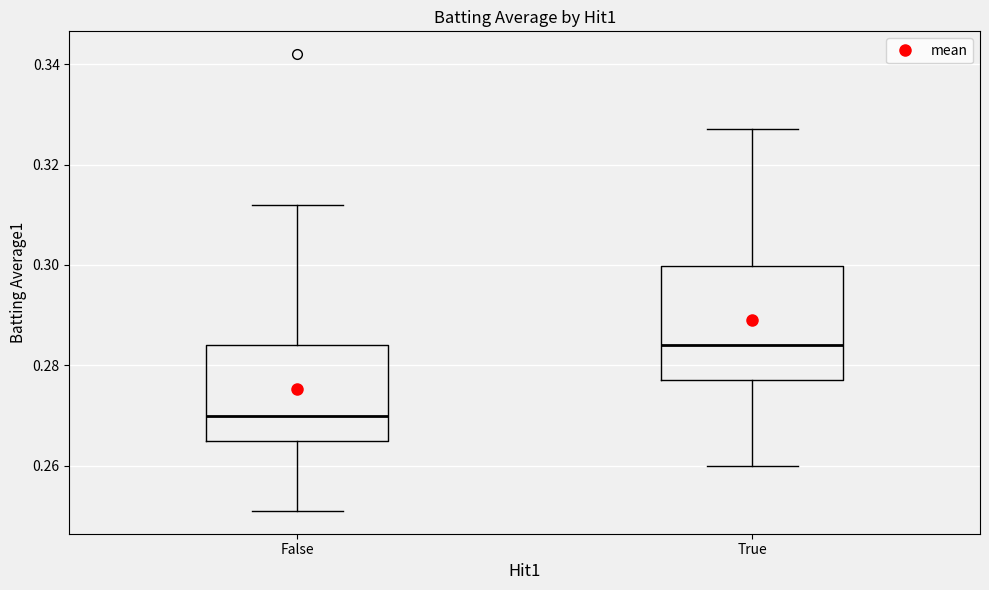

Which box's median line is the lowest?

False